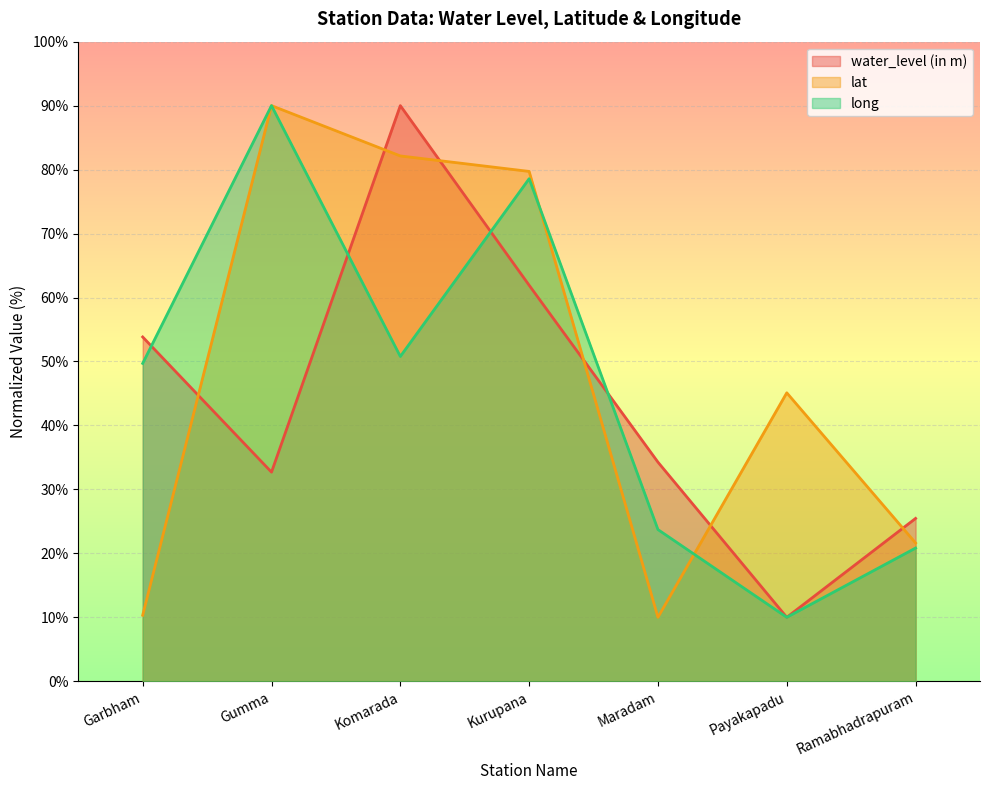

Reading left to right, what are all the values shown in this chart?

water_level (in m): Garbham=53.8	Gumma=32.7	Komarada=90.0	Kurupana=61.9	Maradam=34.3	Payakapadu=10.0	Ramabhadrapuram=25.5
lat: Garbham=10.3	Gumma=90.0	Komarada=82.1	Kurupana=79.7	Maradam=10.0	Payakapadu=45.1	Ramabhadrapuram=21.6
long: Garbham=49.7	Gumma=90.0	Komarada=50.8	Kurupana=78.6	Maradam=23.7	Payakapadu=10.0	Ramabhadrapuram=20.8